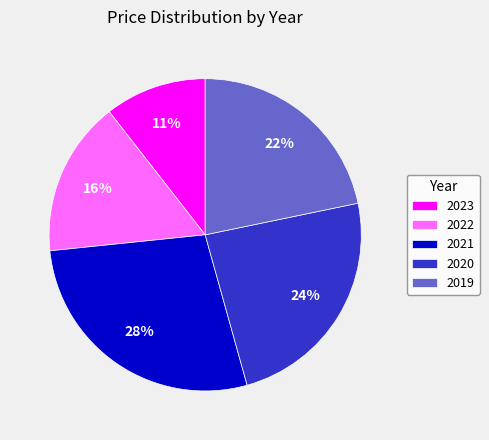

What is the smallest slice in the pie chart?

2023